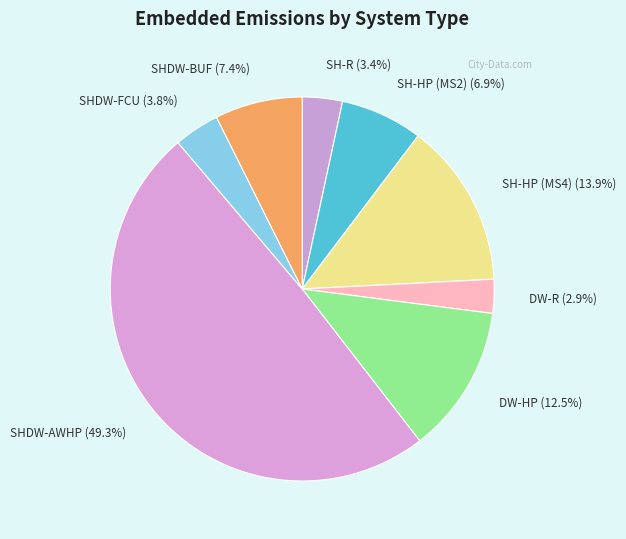

Which slice is the smallest?

DW-R